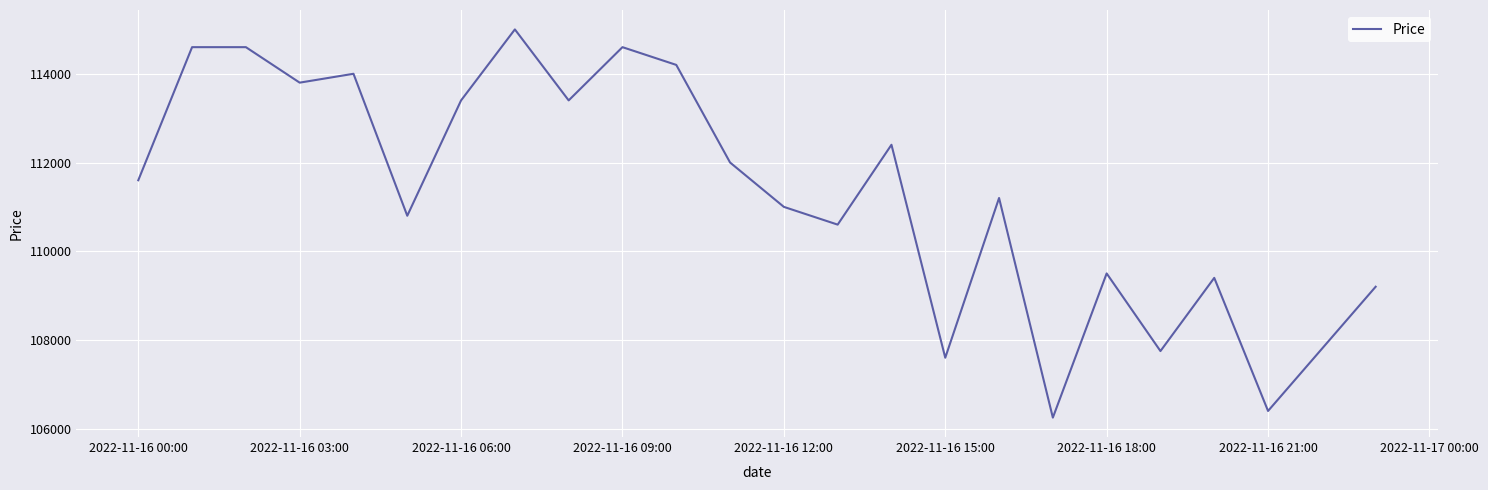

What is the maximum value shown in the chart?

115000